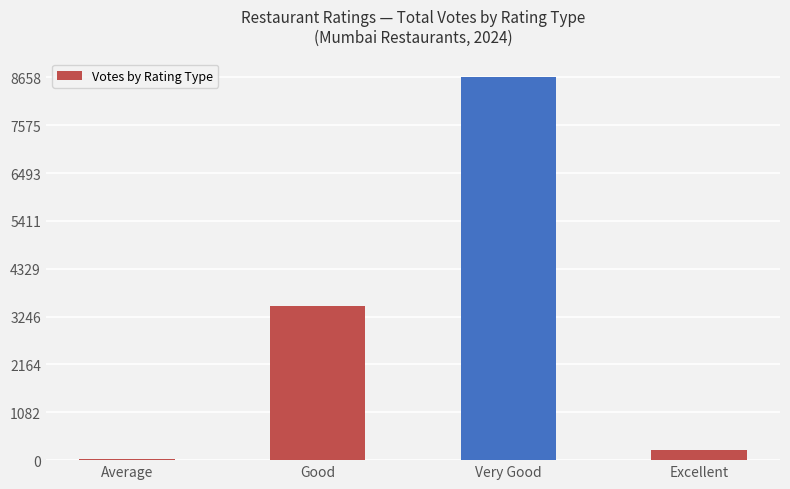

What is the difference between the values at Very Good and Good?

5162